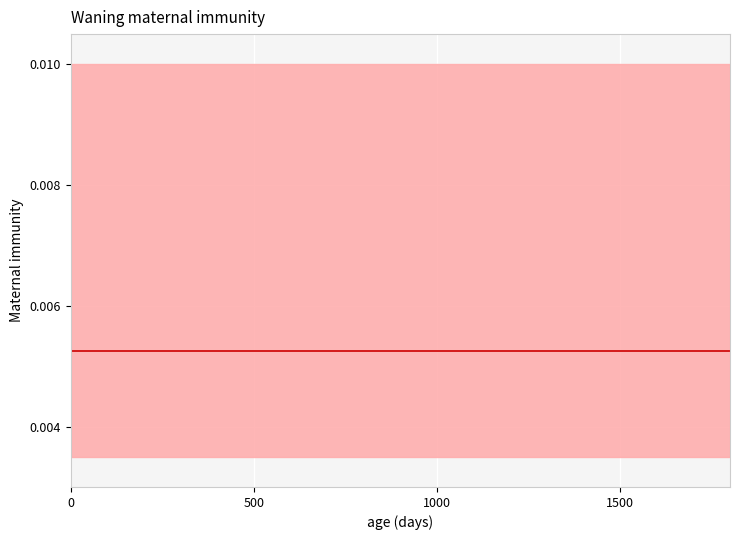

Count the number of categories in the chart.

6